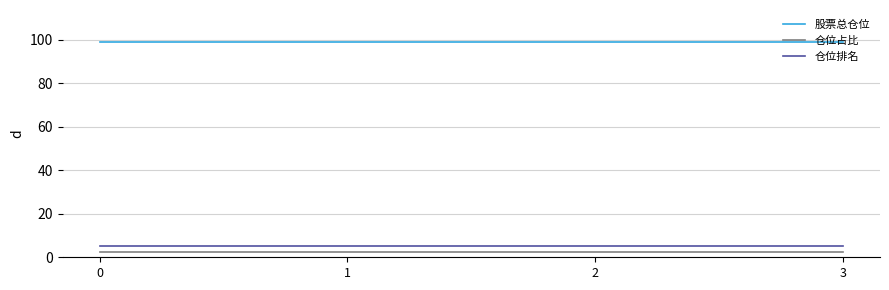

What is the maximum value for 仓位占比?

2.6